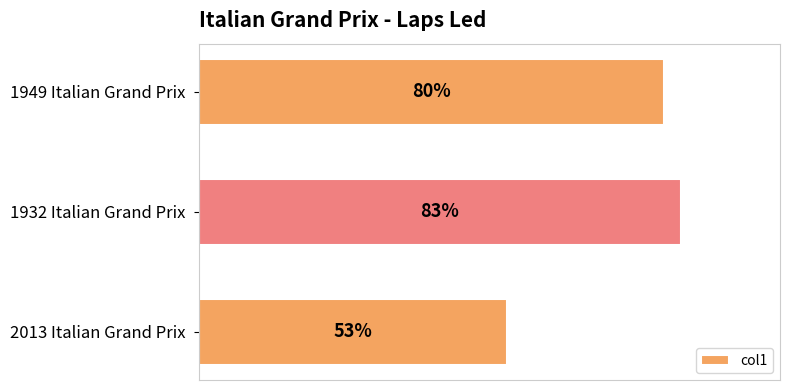

At which category does the chart reach its minimum across all series?

2013 Italian Grand Prix